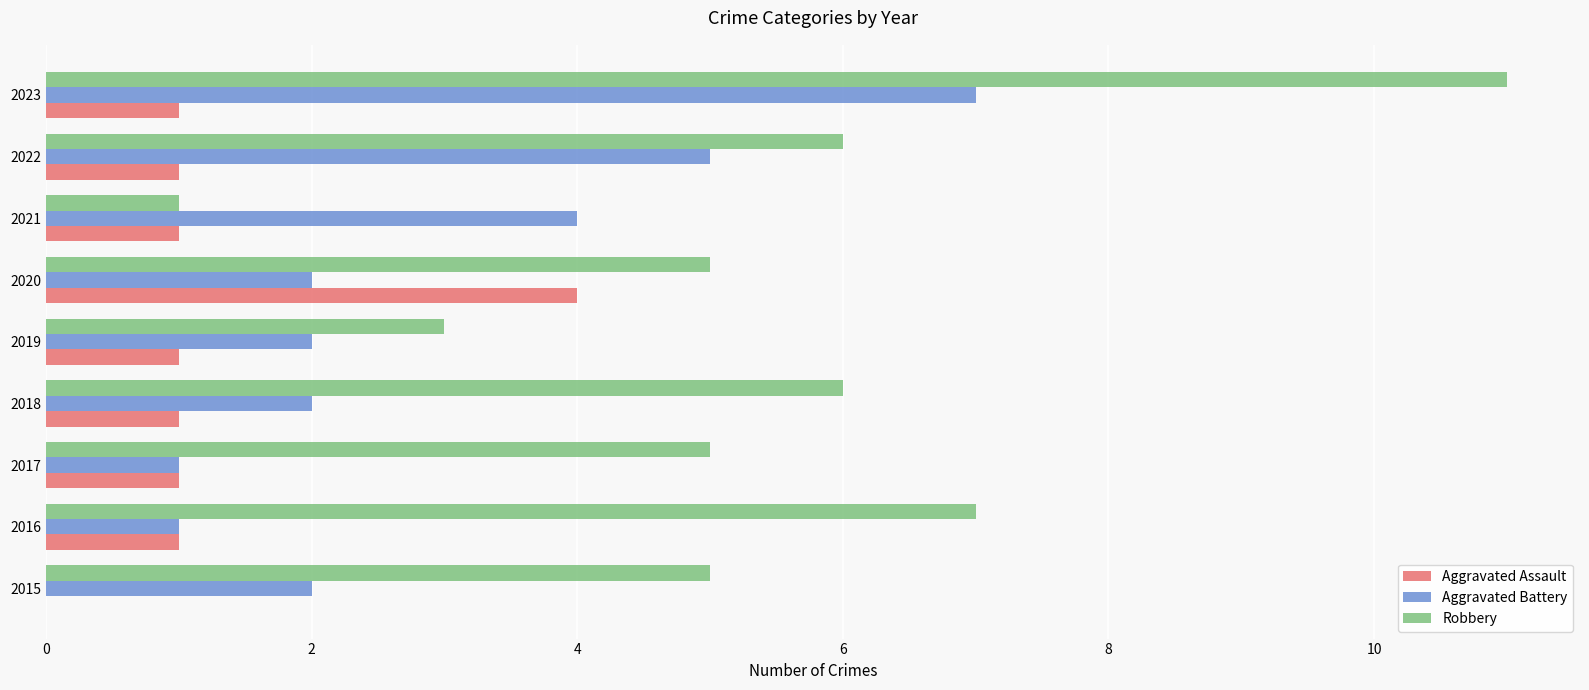

Between 2017 and 2019, which series saw the biggest shift?

Robbery